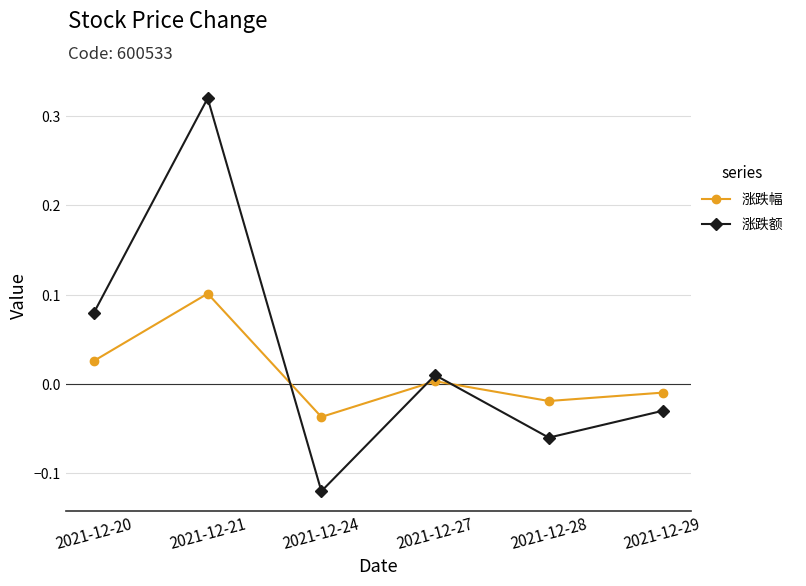

Is the value of 涨跌幅 at 2021-12-20 greater than the value of 涨跌额 at 2021-12-28?

Yes